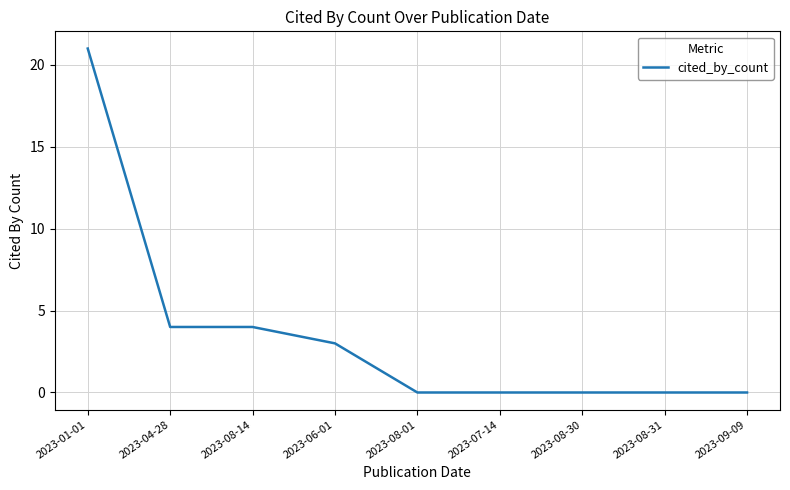

The value at 2023-09-09 is -11. True or false?

False